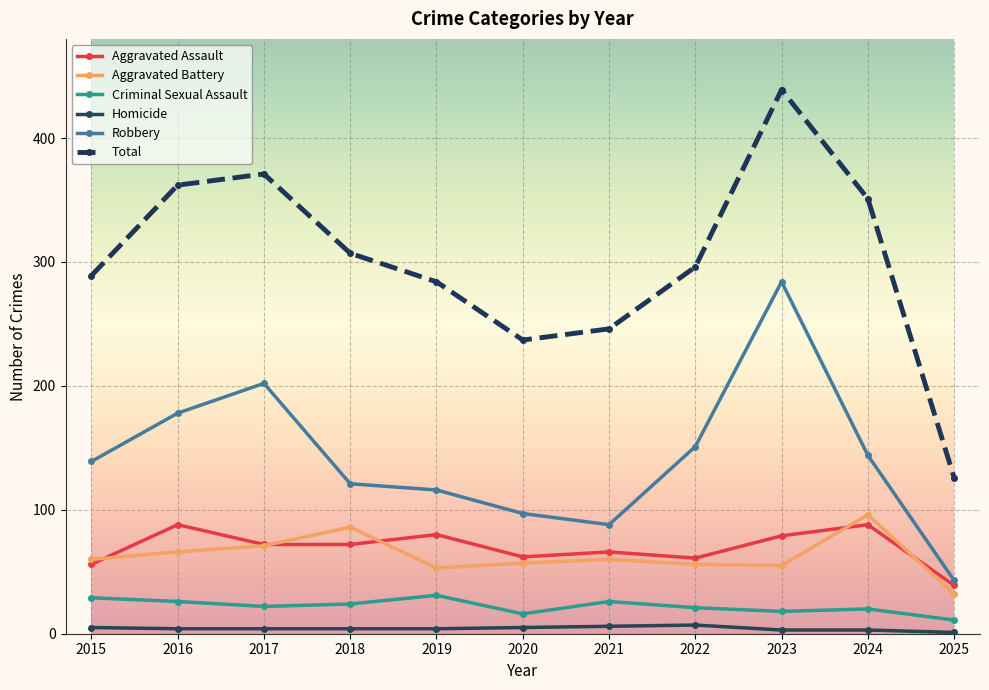

What is the maximum value shown in the chart?

439